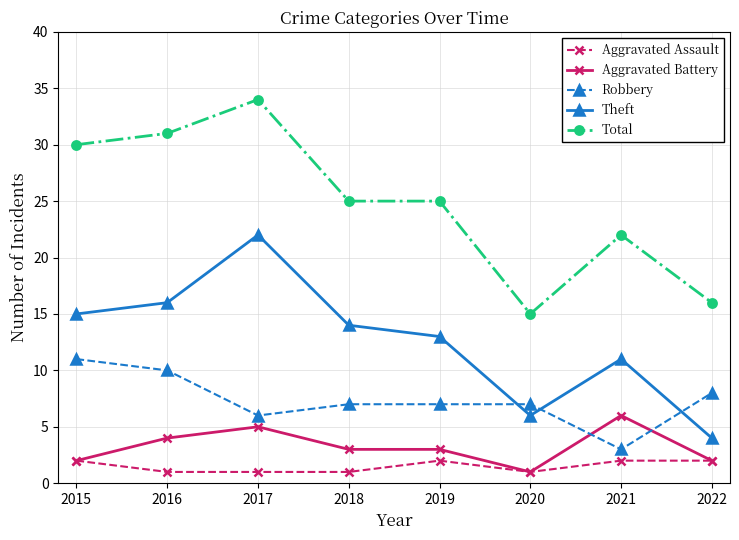

Where is the first local maximum for Theft?

2017